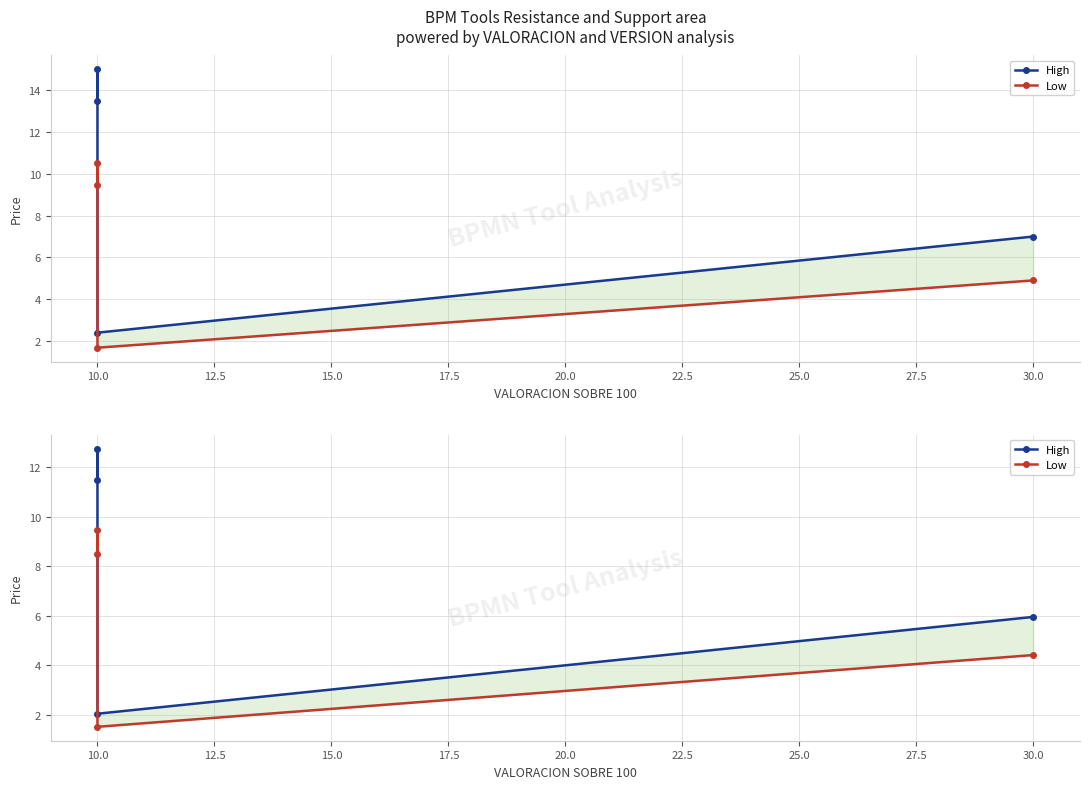

What is the minimum value shown in the chart?

1.5